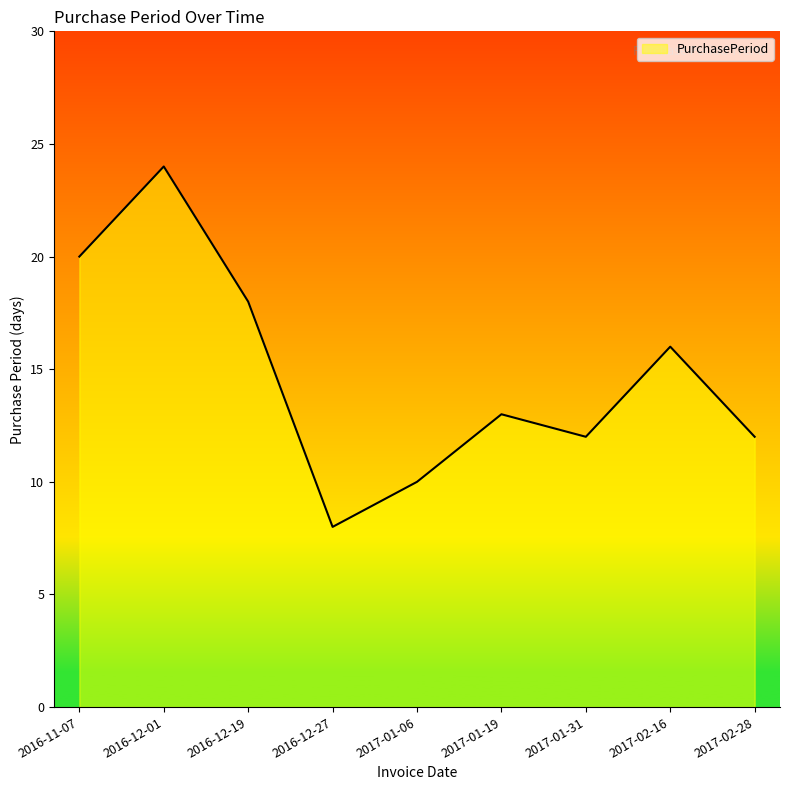

At which category does the data reach its first local peak?

2016-12-01